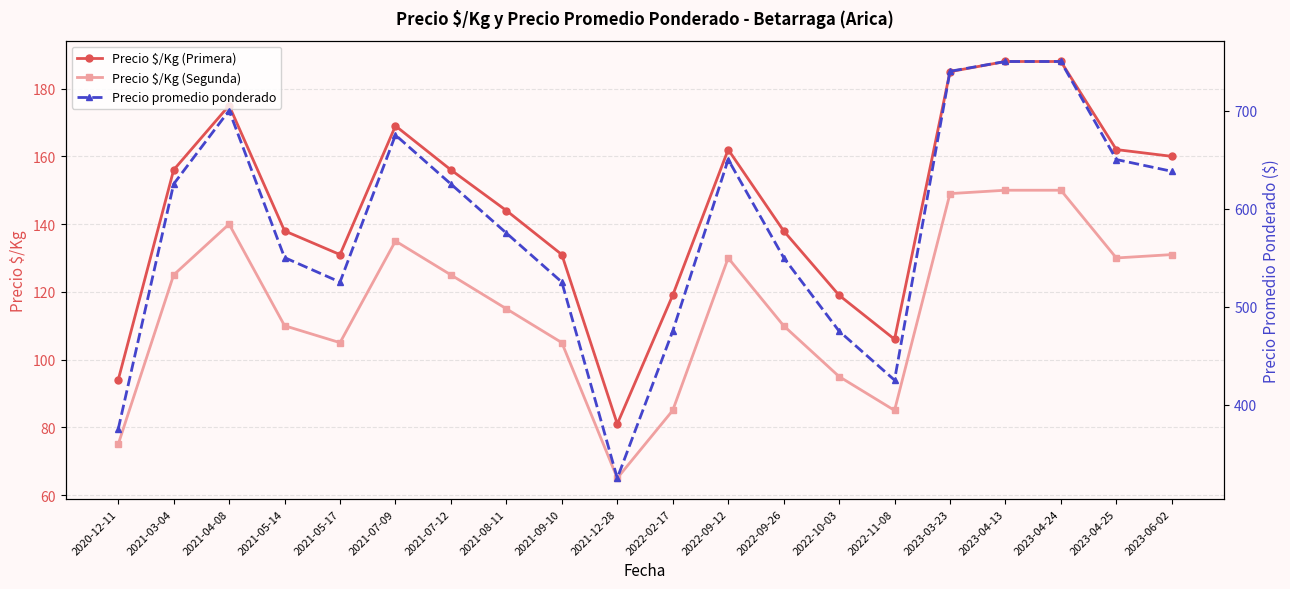

True or false: Precio promedio ponderado and Precio $/Kg (Primera) cross at least once.

False